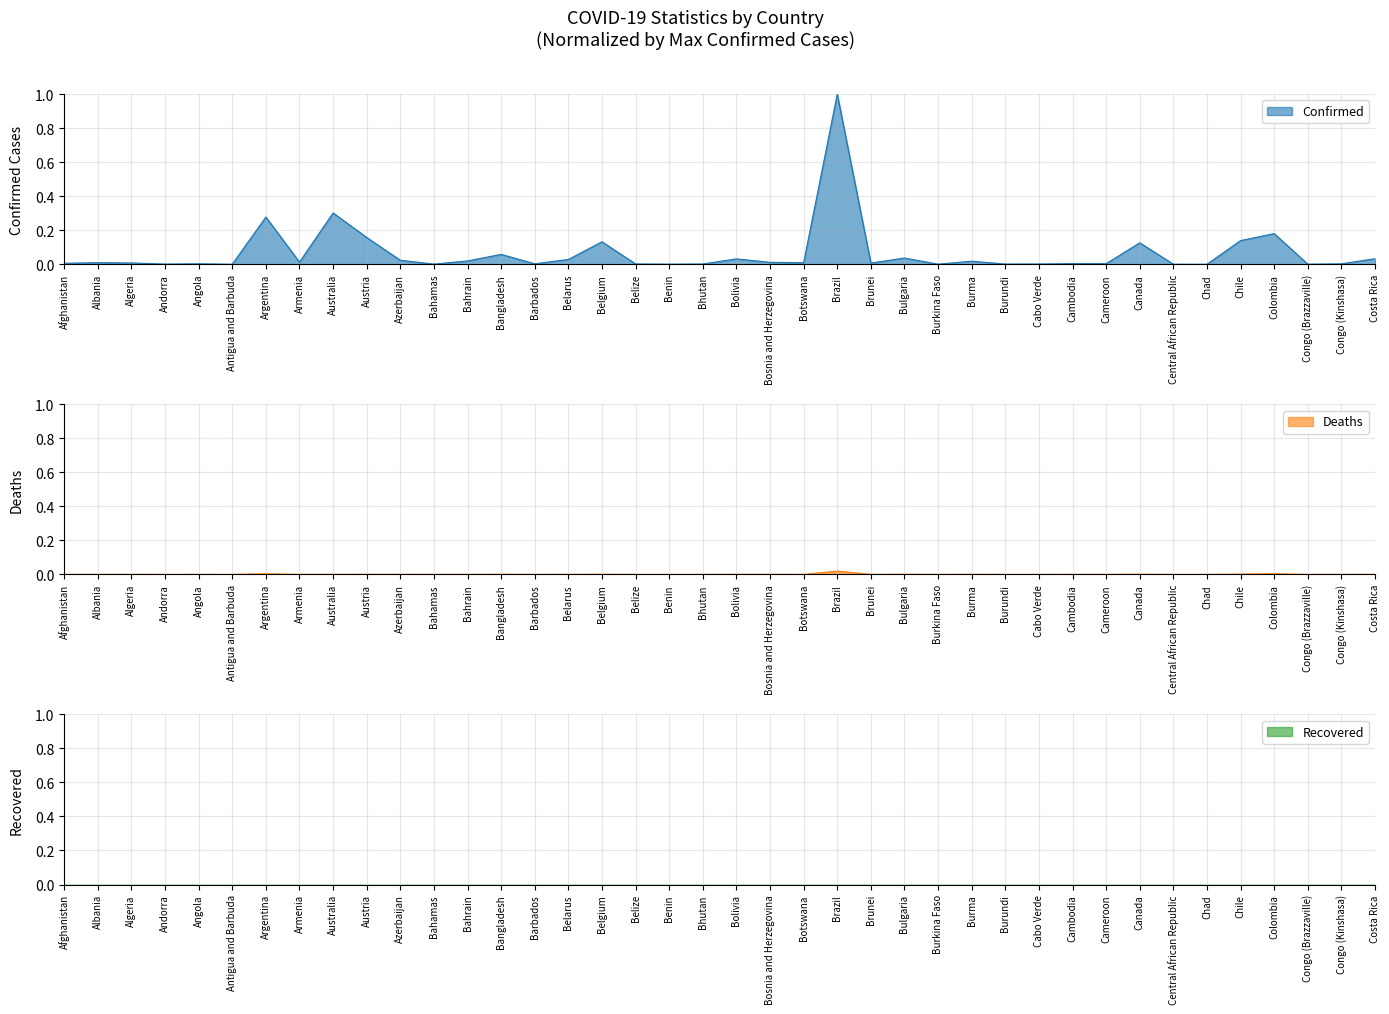

Is it true that Deaths equals 0.0 at Belgium?

True